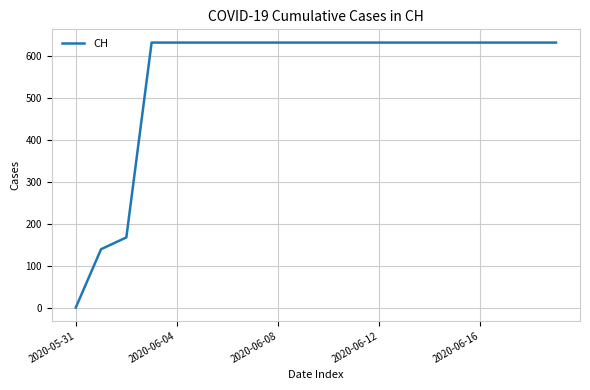

How many values are above zero?

19